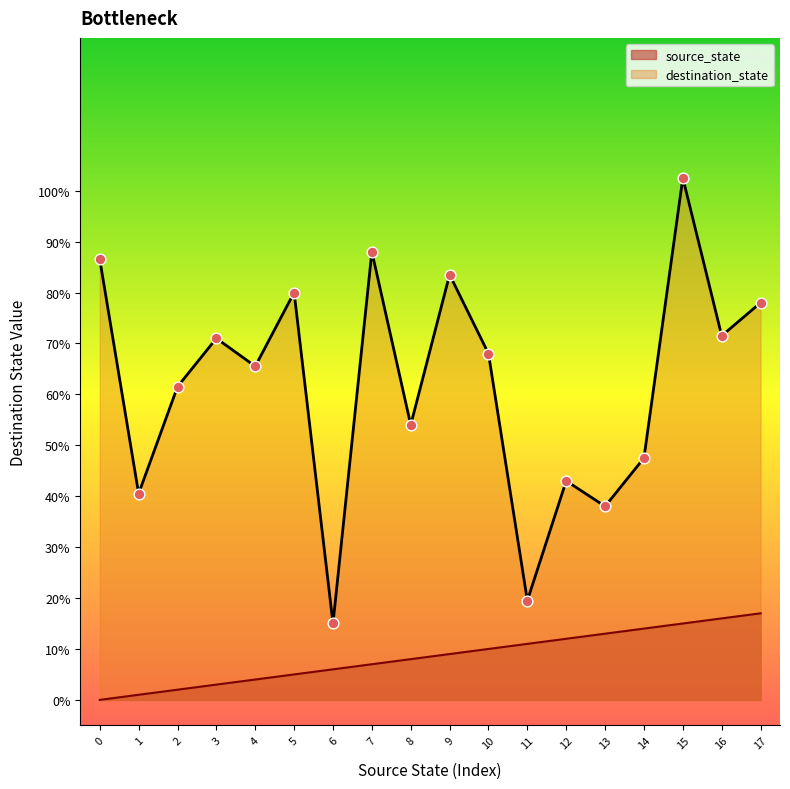

At how many categories does at least one series exceed 0?

18